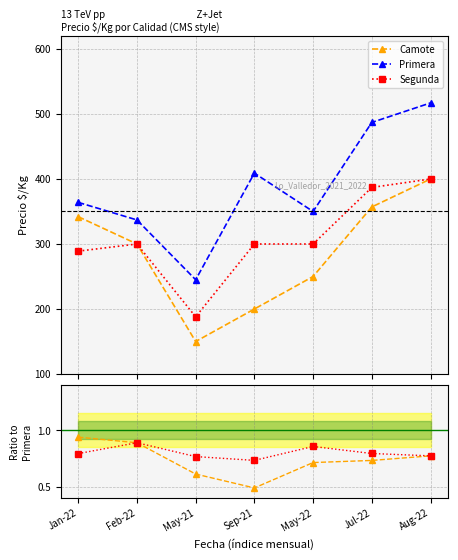

In Primera, how many points are higher than both neighbors (excluding endpoints)?

1